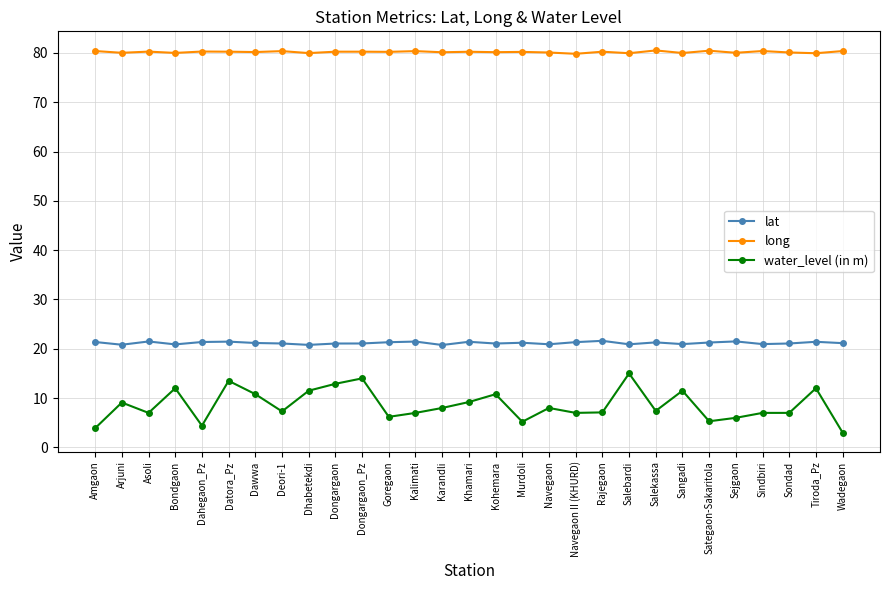

What is the difference between the highest and lowest values at Sejgaon?

74.0